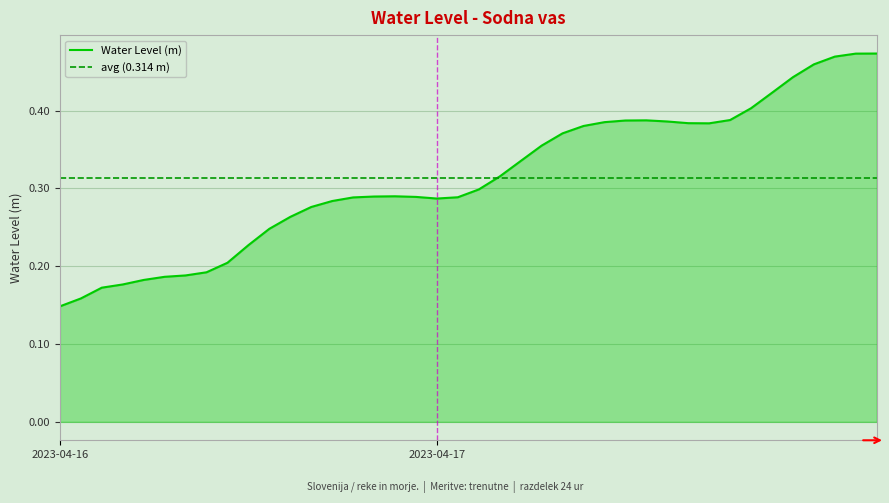

What is the change in value from 2023-04-16 13:00 to 2023-04-16 22:00?

+0.1